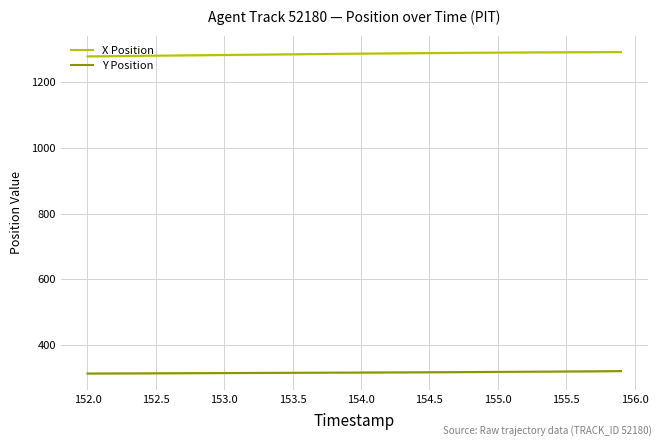

What is the difference between the second highest and minimum values in the Y Position series?

7.1